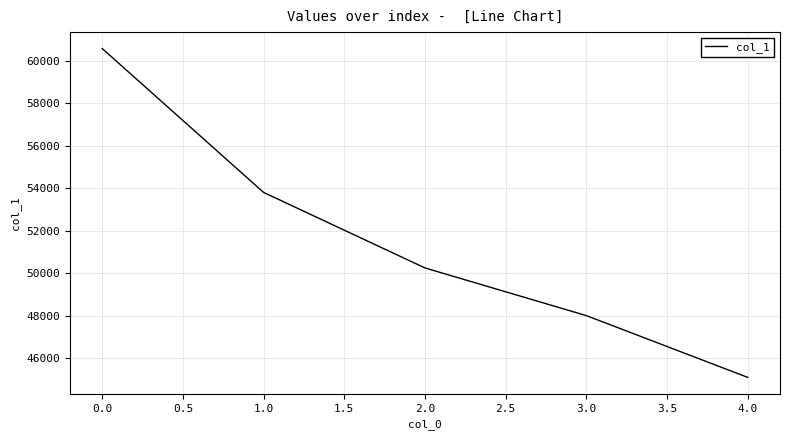

How many distinct data groups are displayed?

1